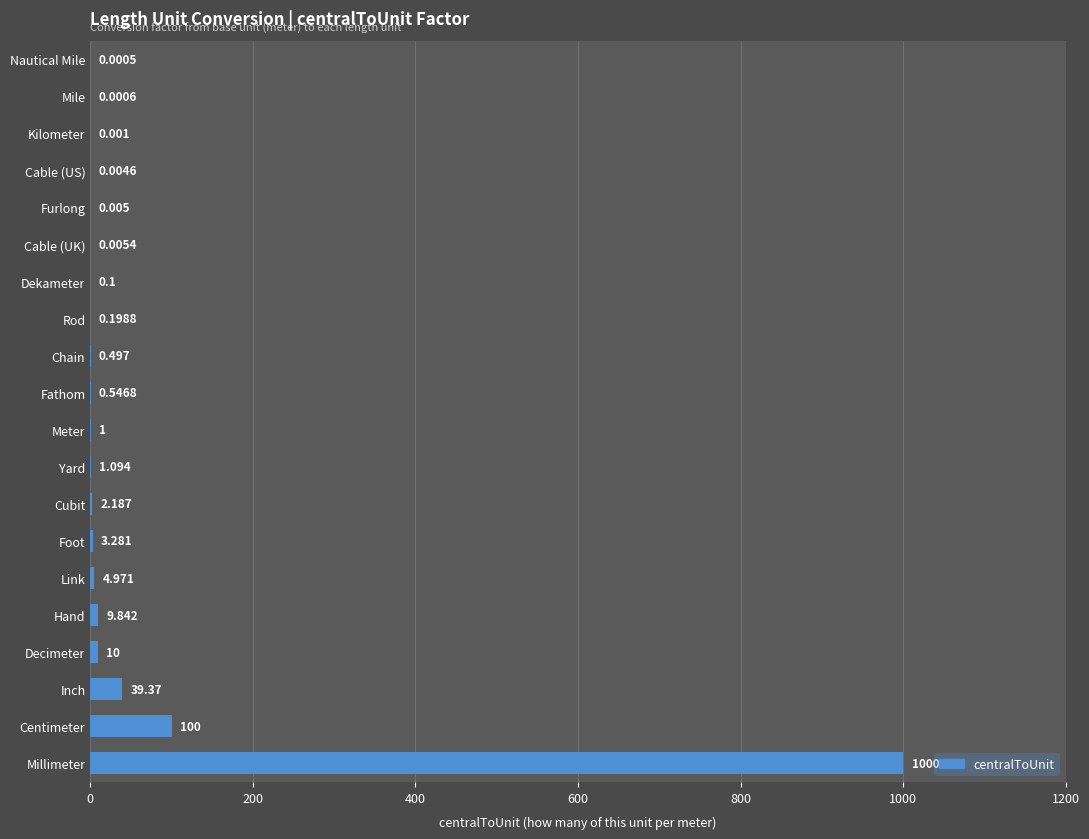

At which label is the value closest to 500?

Centimeter